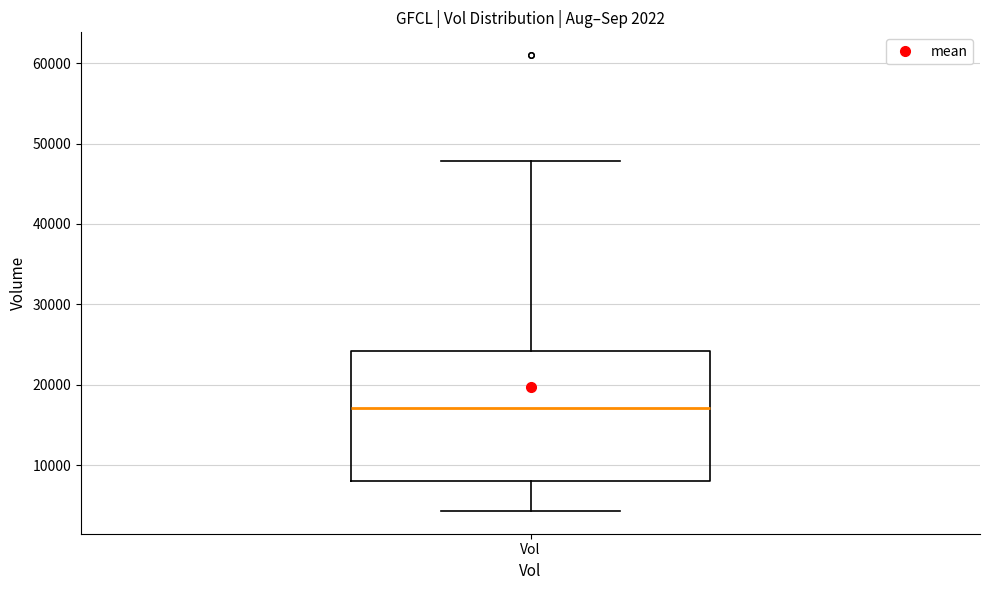

Read this box plot against the y-axis: the position of the median line, the range covered by the box, and the ends of both whiskers. The values are not printed on the chart, so give them approximately, as read against the axis.

median 17000, box 8000 to 24000, whiskers 4000 to 48000